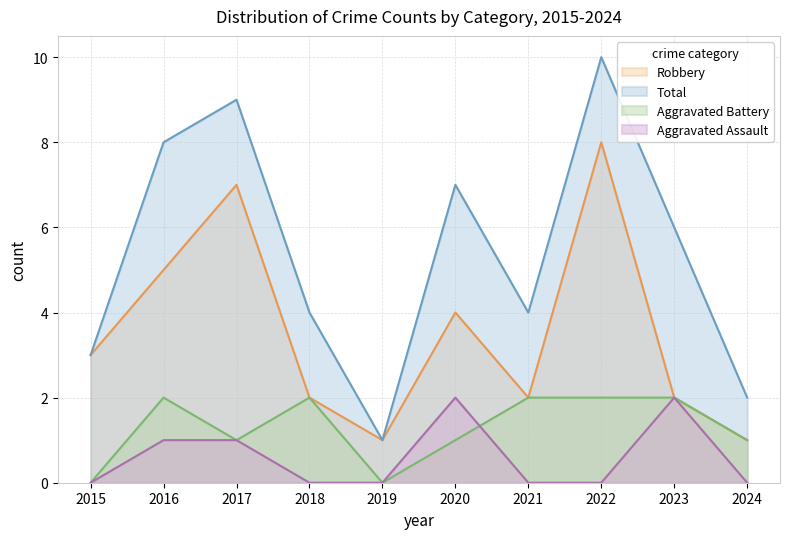

Which has a higher value, 2020 or 2019?

2020